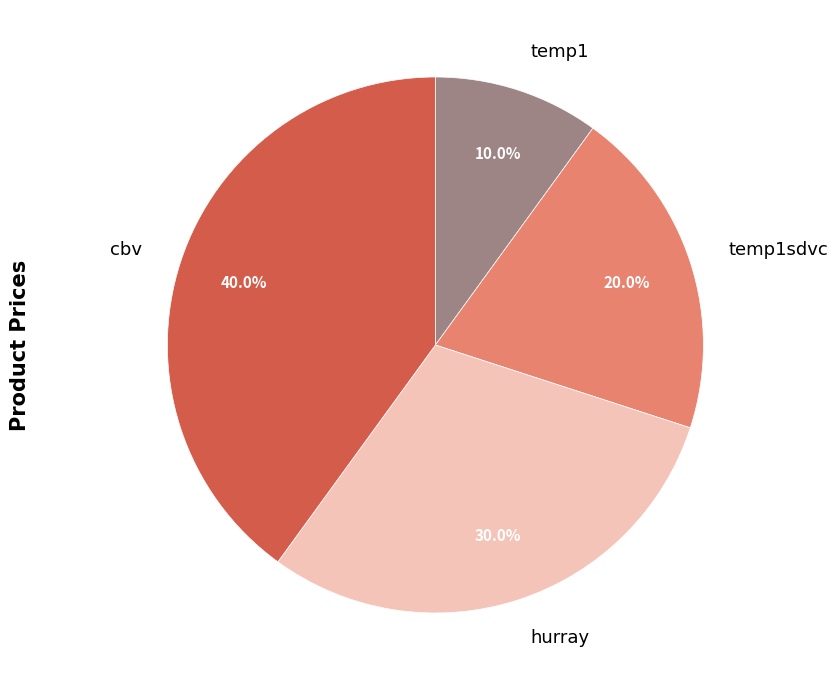

To the nearest percent, what is the combined percentage of hurray and temp1?

40%